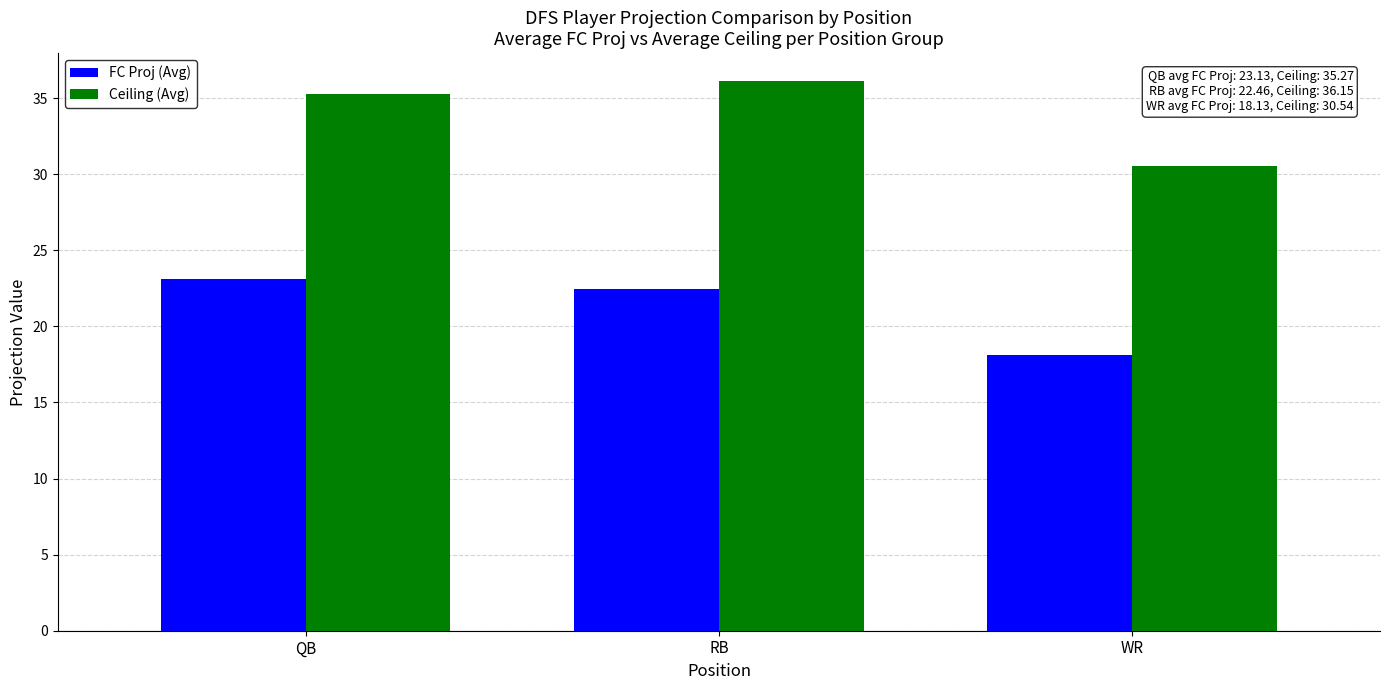

What is the total value across all series at WR?

48.7